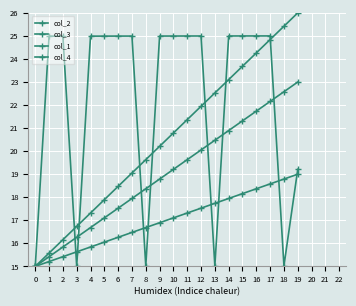

Between 1 and 3, which series saw the biggest shift?

col_3